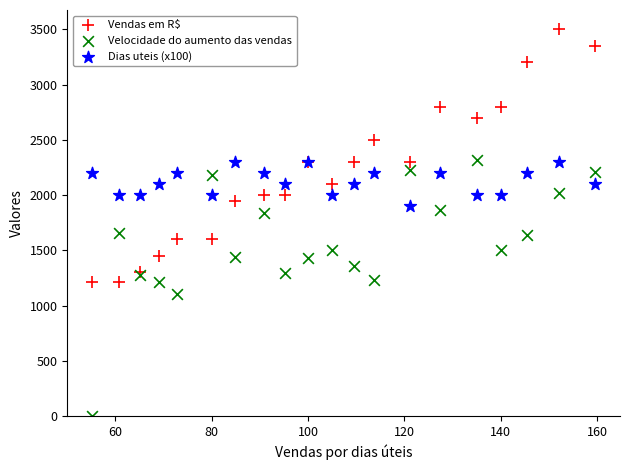

What is the X range (max minus min) for the scatter plot?

104.3